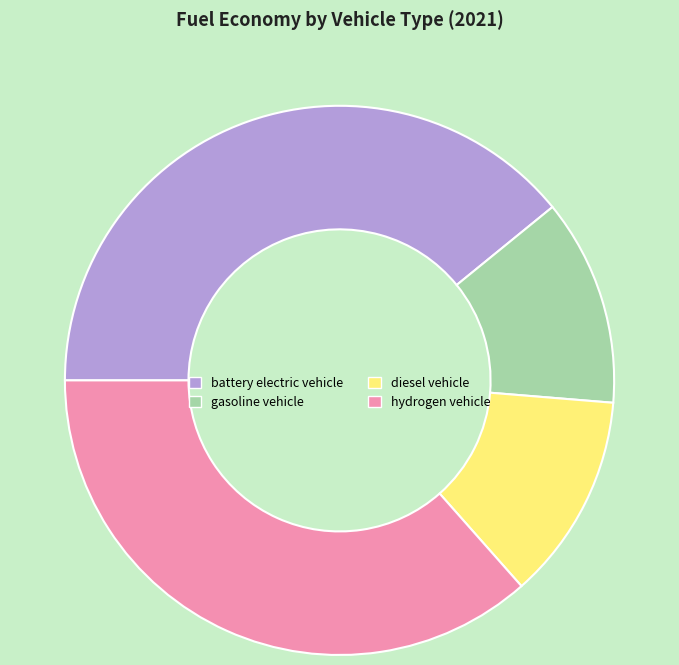

Is it true that hydrogen vehicle is 37% of the pie?

True